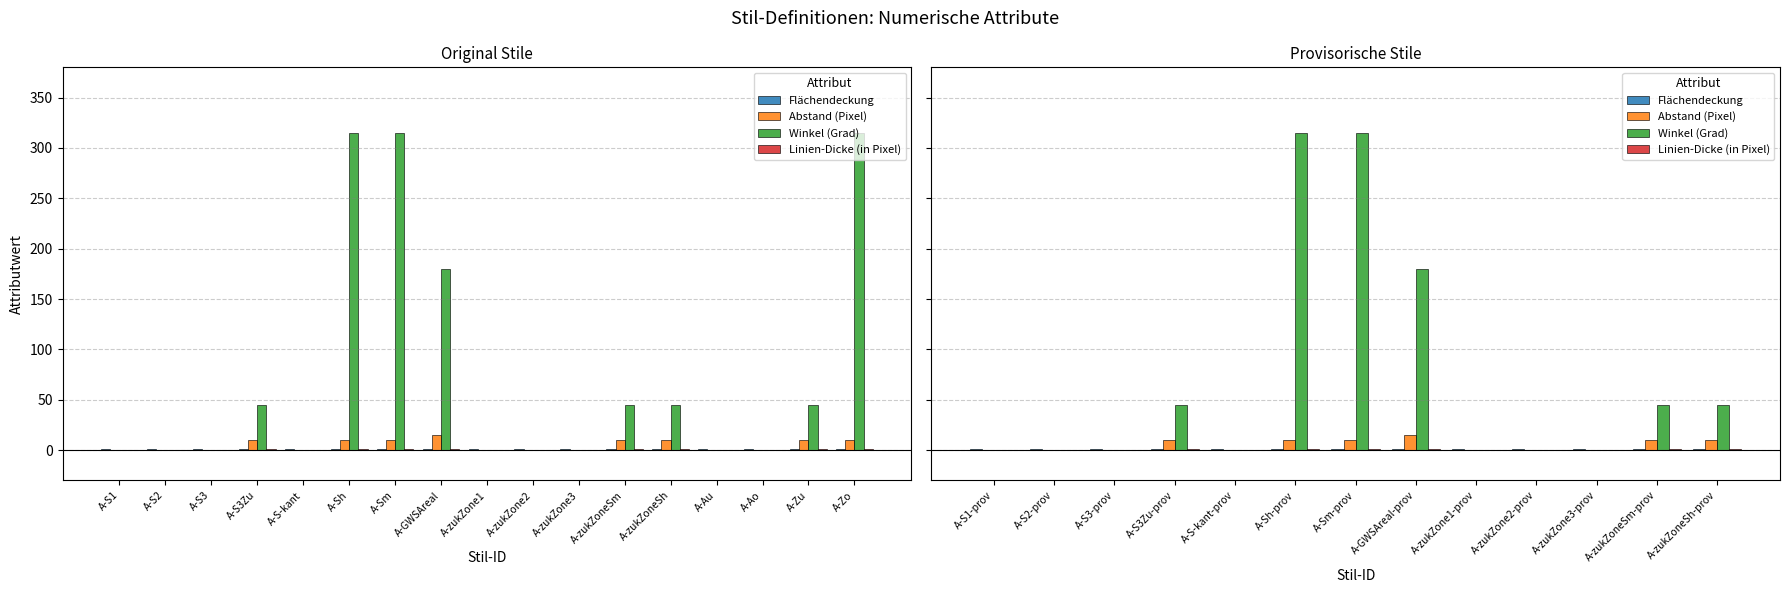

What is the label of the 4th bar from the left?

A-S3Zu-prov